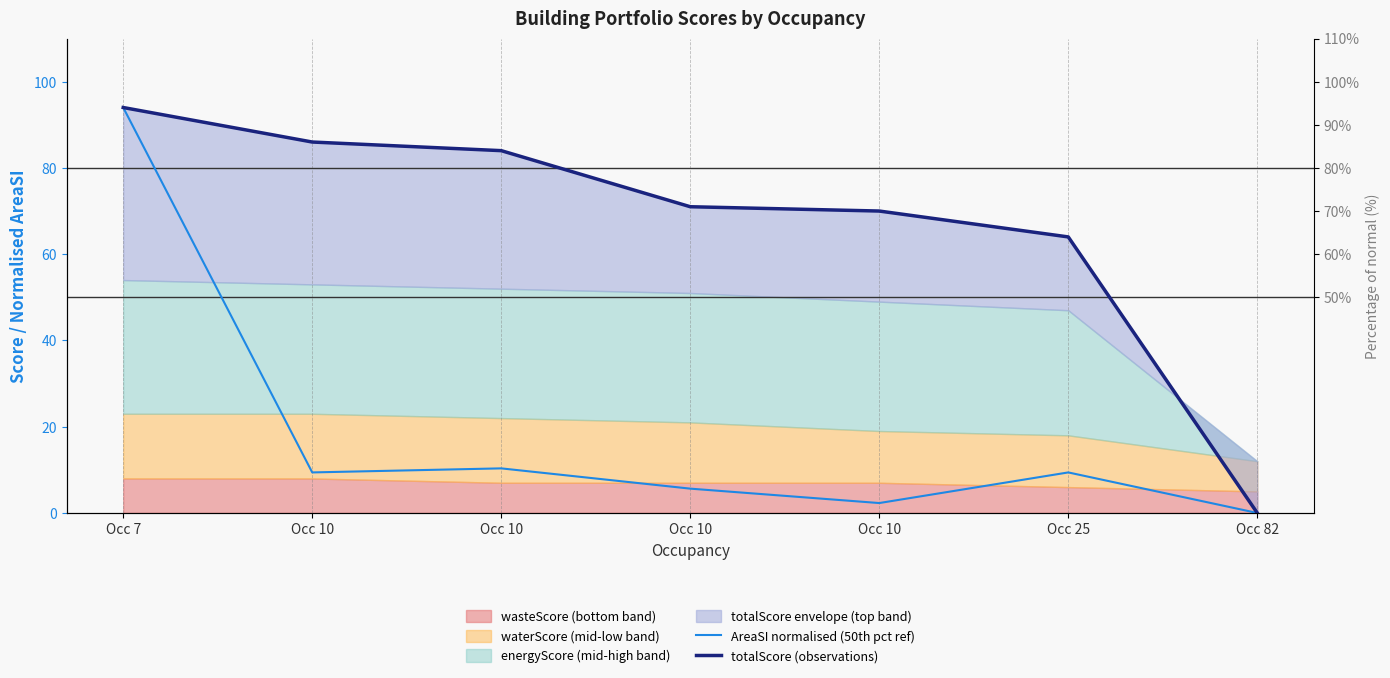

How many categories are shown in the chart?

7